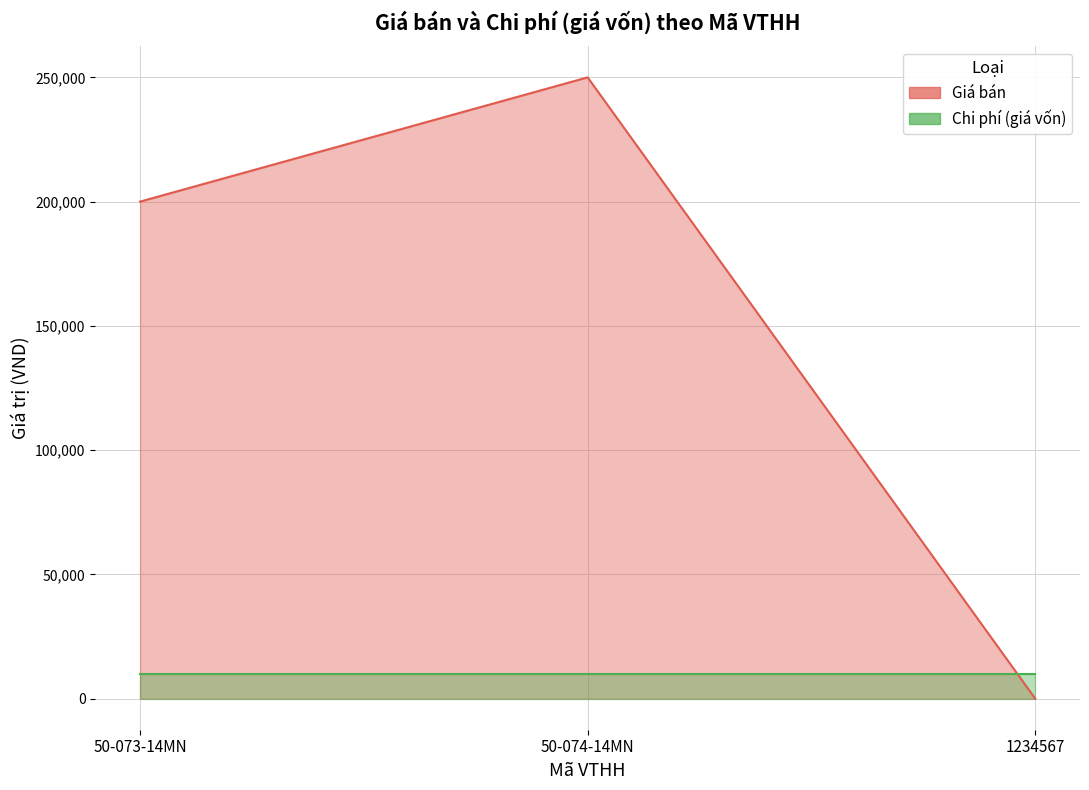

The value at 50-073-14MN is 128733. True or false?

False